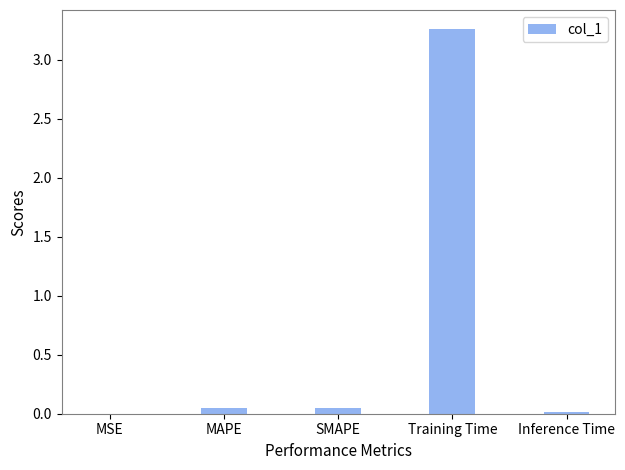

Count the number of data series in this chart.

1